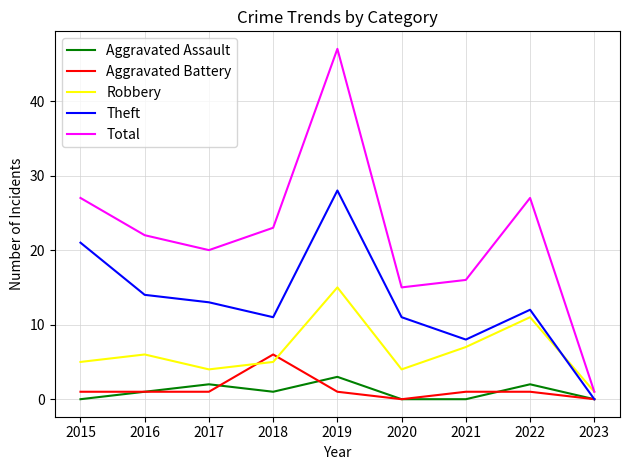

True or false: Total has a value of 5 at 2017.

False